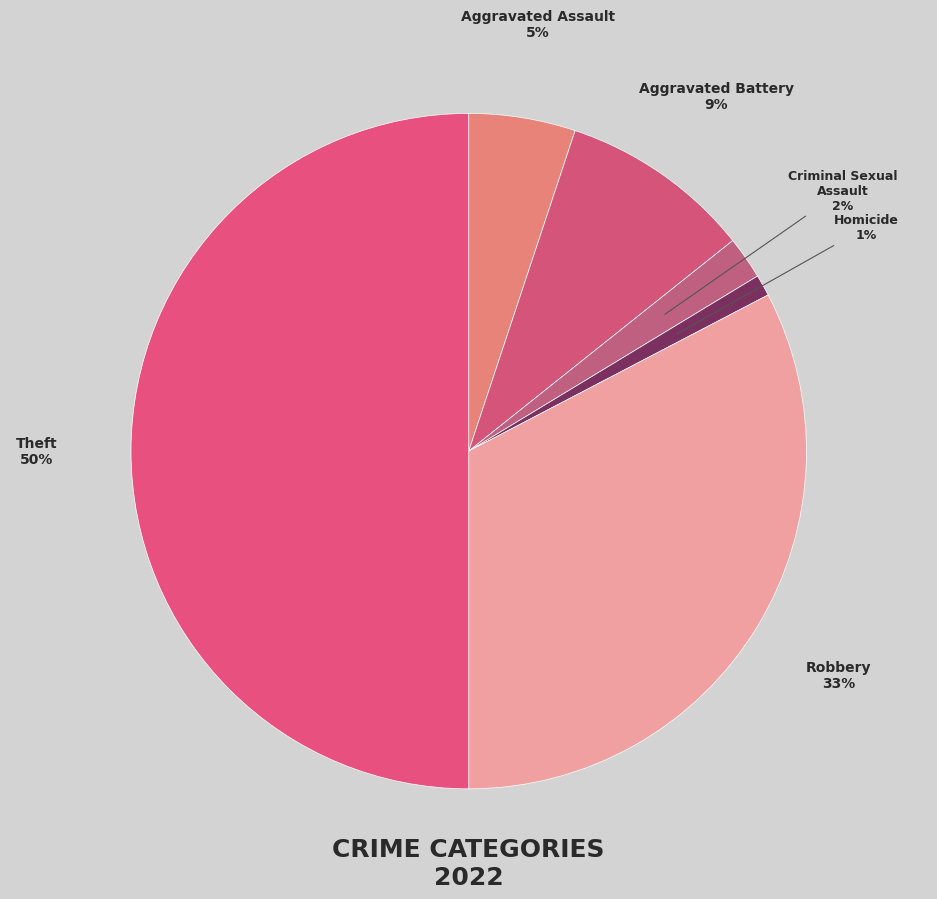

Count the number of slices in the pie.

6